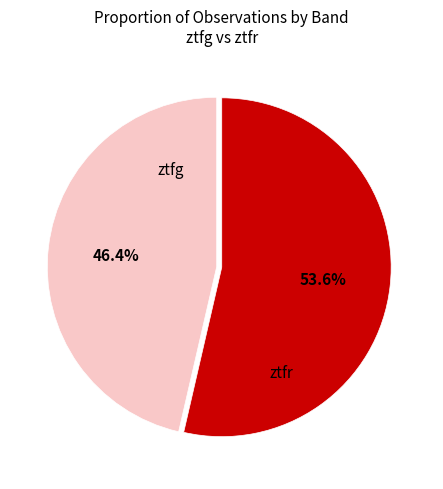

Is there any slice that represents more than half of the pie?

Yes